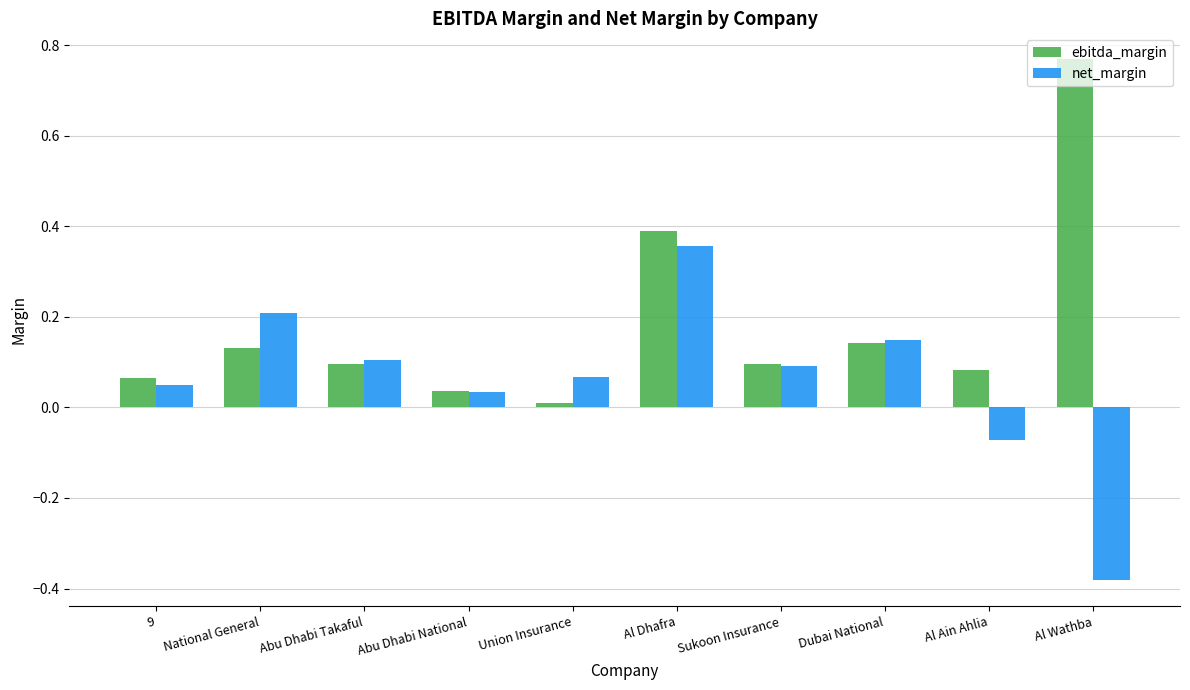

What is the sum of all net_margin values?

0.6